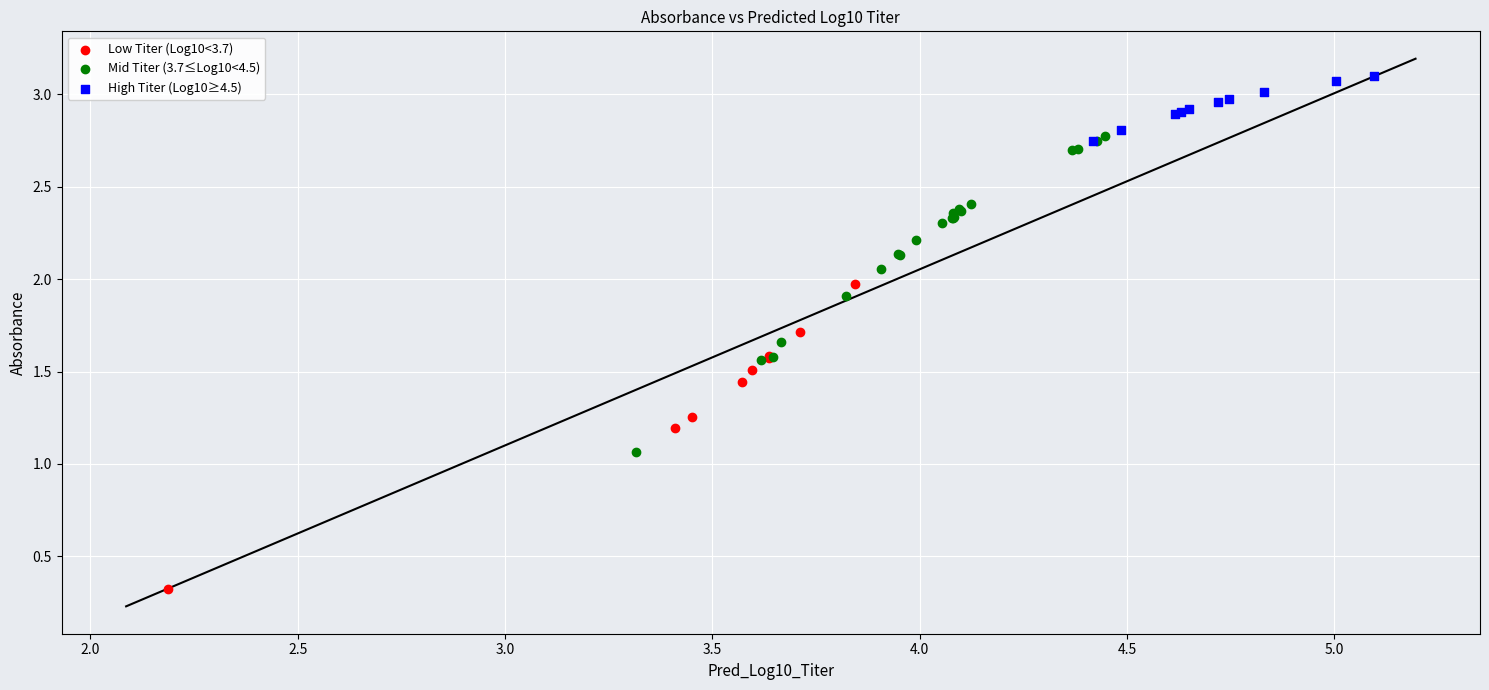

Which series contains the lowest Y value?

Low Titer (Log10<3.7)